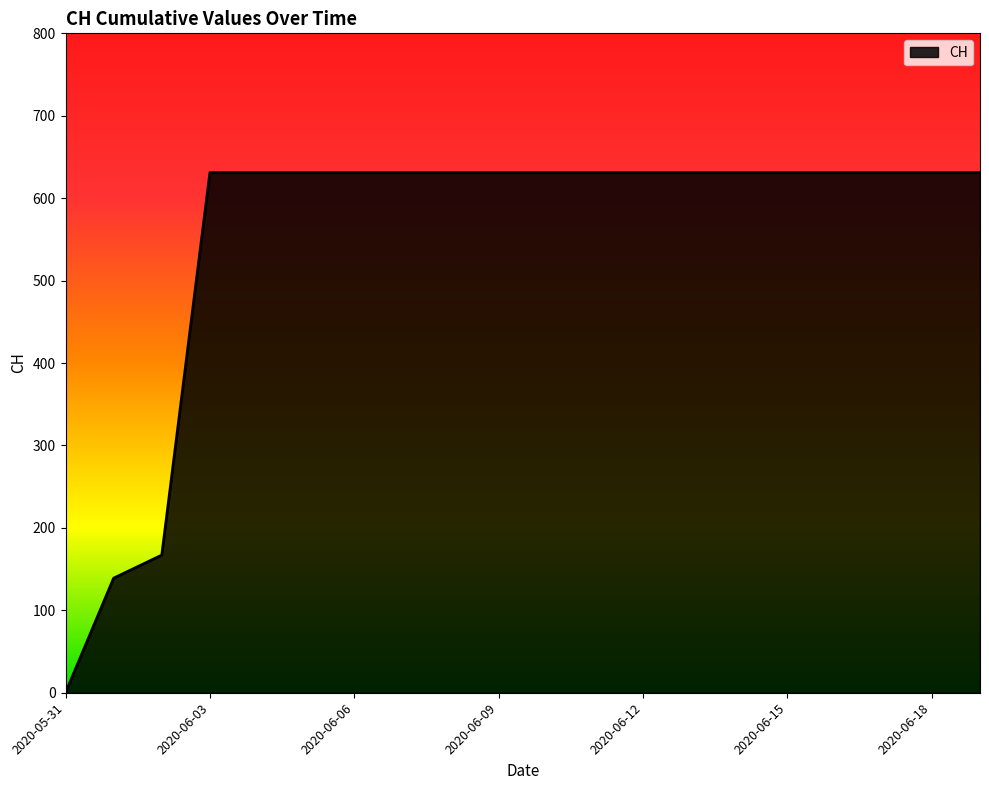

What is the greatest value displayed?

631